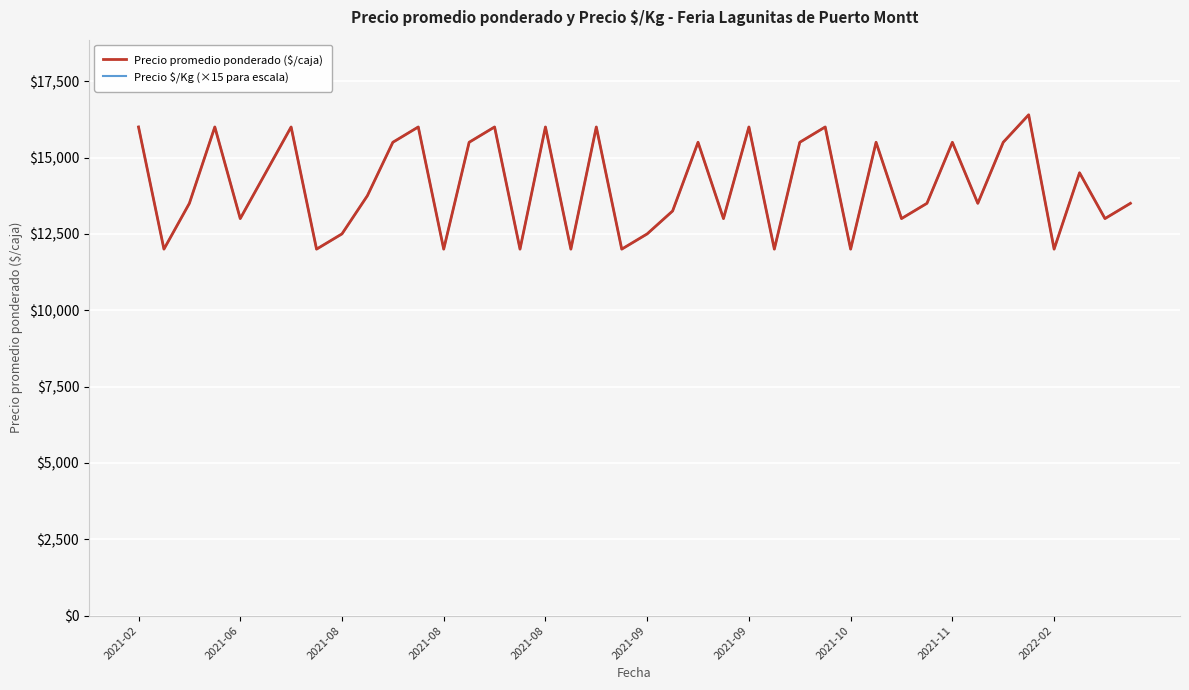

What is the lowest value of the Precio $/Kg (×15 para escala) series?

12000